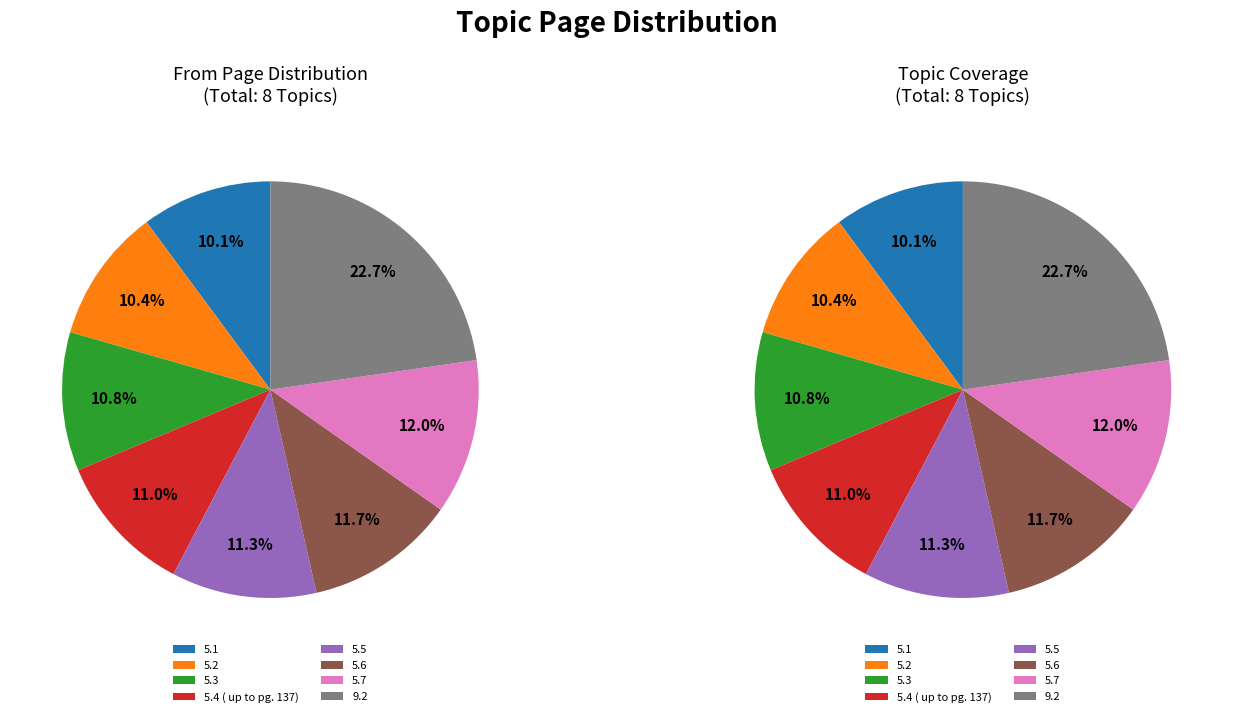

How many slices are in this pie chart?

8